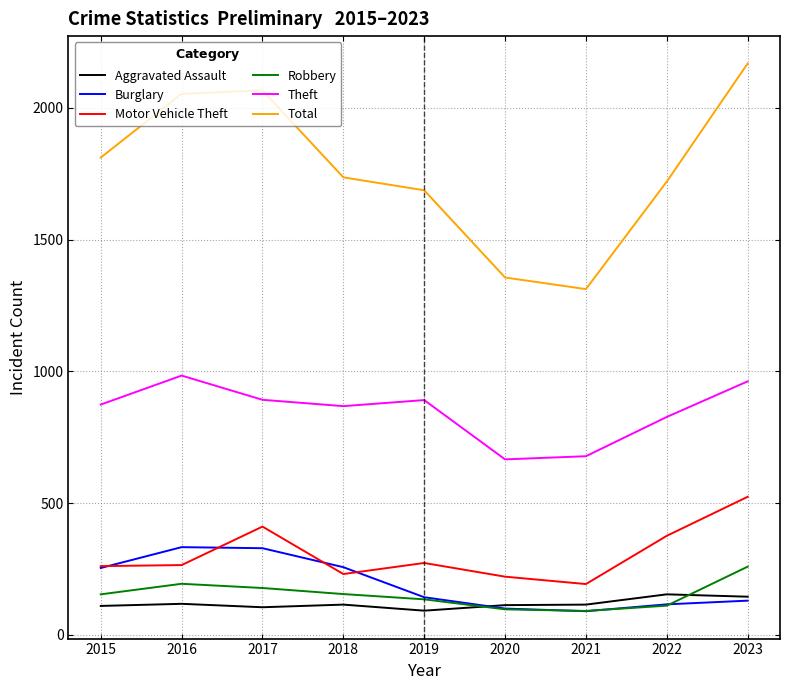

List the series in order of their peak value, lowest first.

Aggravated Assault, Robbery, Burglary, Motor Vehicle Theft, Theft, Total